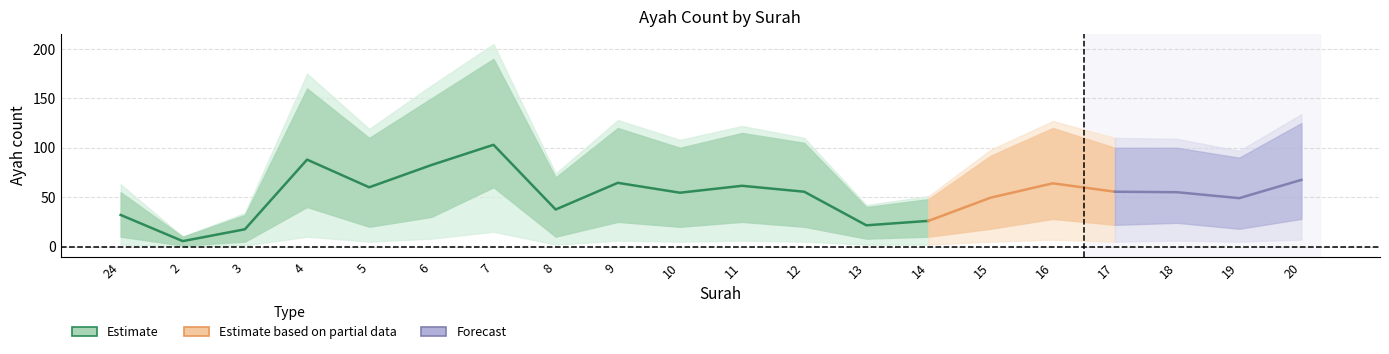

Is the value of ayah_lo2 at 19 greater than the value of ayah_hi2 at 16?

No